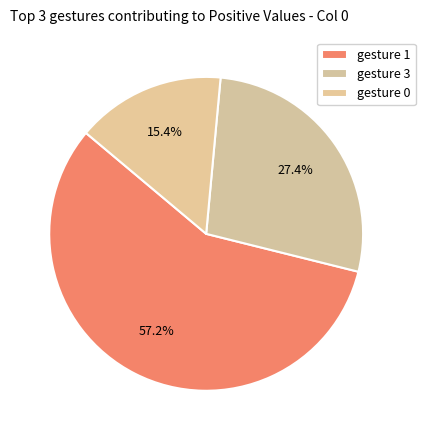

How many segments does this pie chart have?

3